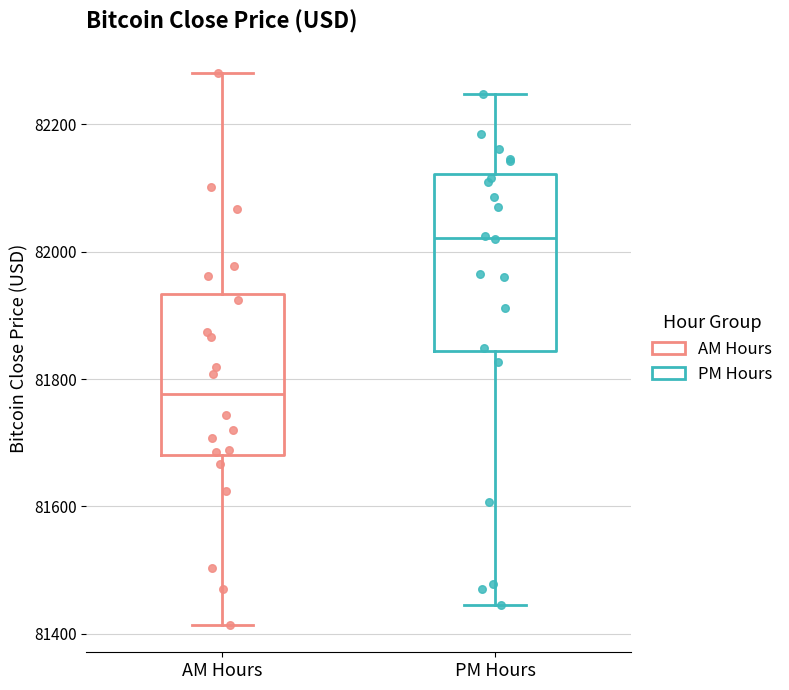

Reading left to right, read every box against the y-axis: the position of its median line, the range the box covers, and the ends of its whiskers. The values are not printed on the chart, so give them approximately, as read against the axis.

AM Hours: median 81780, box 81680 to 81940, whiskers 81420 to 82280
PM Hours: median 82020, box 81840 to 82120, whiskers 81440 to 82240